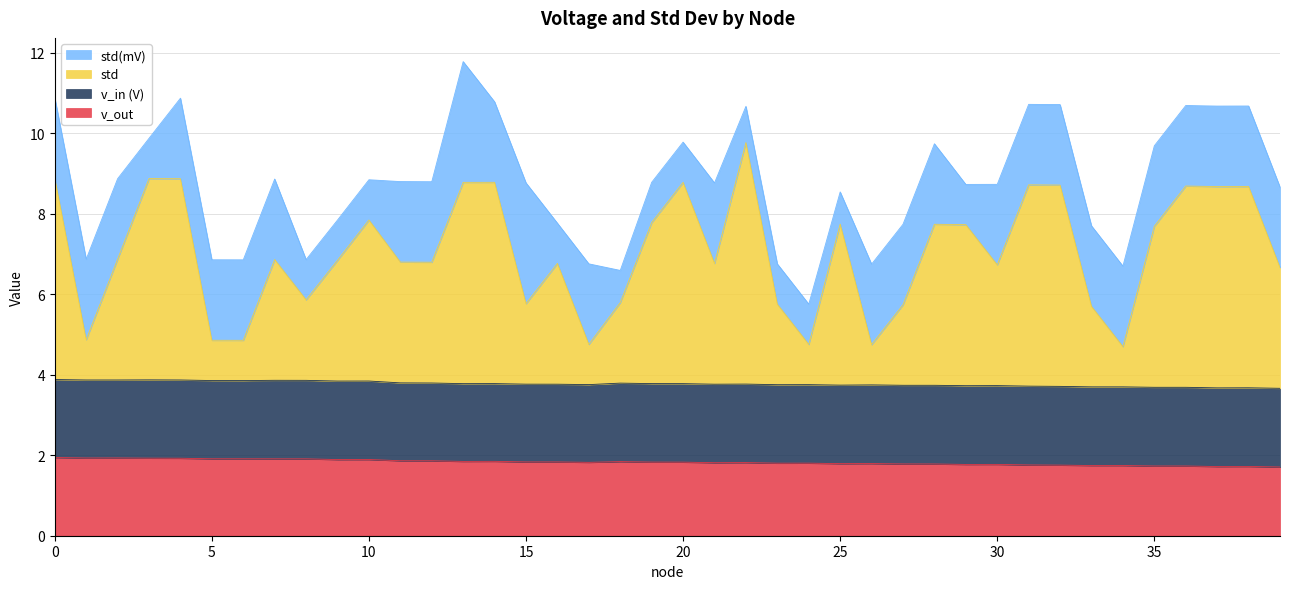

What are all the series names shown in the legend?

std(mV), std, v_in (V), v_out